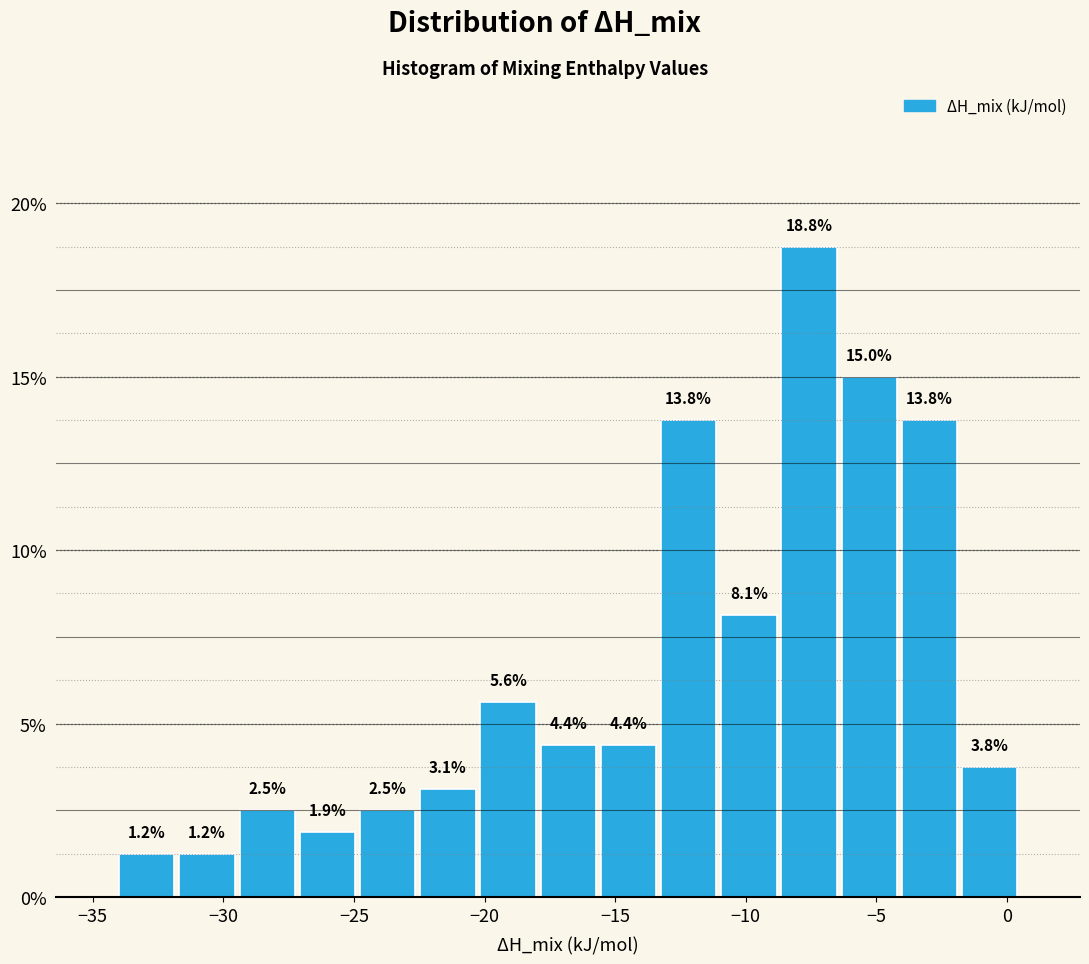

Reading left to right, list every bar in this chart as the range it spans on the x-axis followed by its height. The bar edges are not printed on the chart, so give them approximately, as read against the axis.

-34.0 to -32.0: 1.2
-32.0 to -29.5: 1.2
-29.5 to -27.0: 2.5
-27.0 to -25.0: 1.9
-25.0 to -22.5: 2.5
-22.5 to -20.5: 3.1
-20.5 to -18.0: 5.6
-18.0 to -15.5: 4.4
-15.5 to -13.5: 4.4
-13.5 to -11.0: 13.8
-11.0 to -8.5: 8.1
-8.5 to -6.5: 18.8
-6.5 to -4.0: 15.0
-4.0 to -2.0: 13.8
-2.0 to 0.5: 3.8